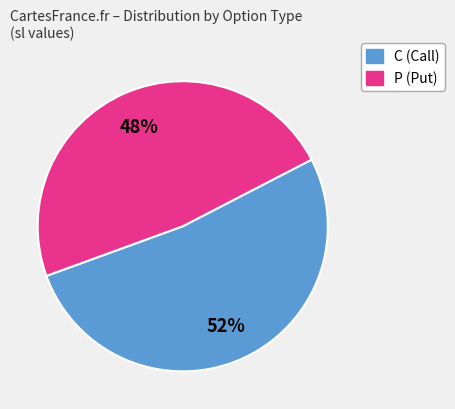

To the nearest percent, what is the difference between the largest and smallest slice percentages?

4%